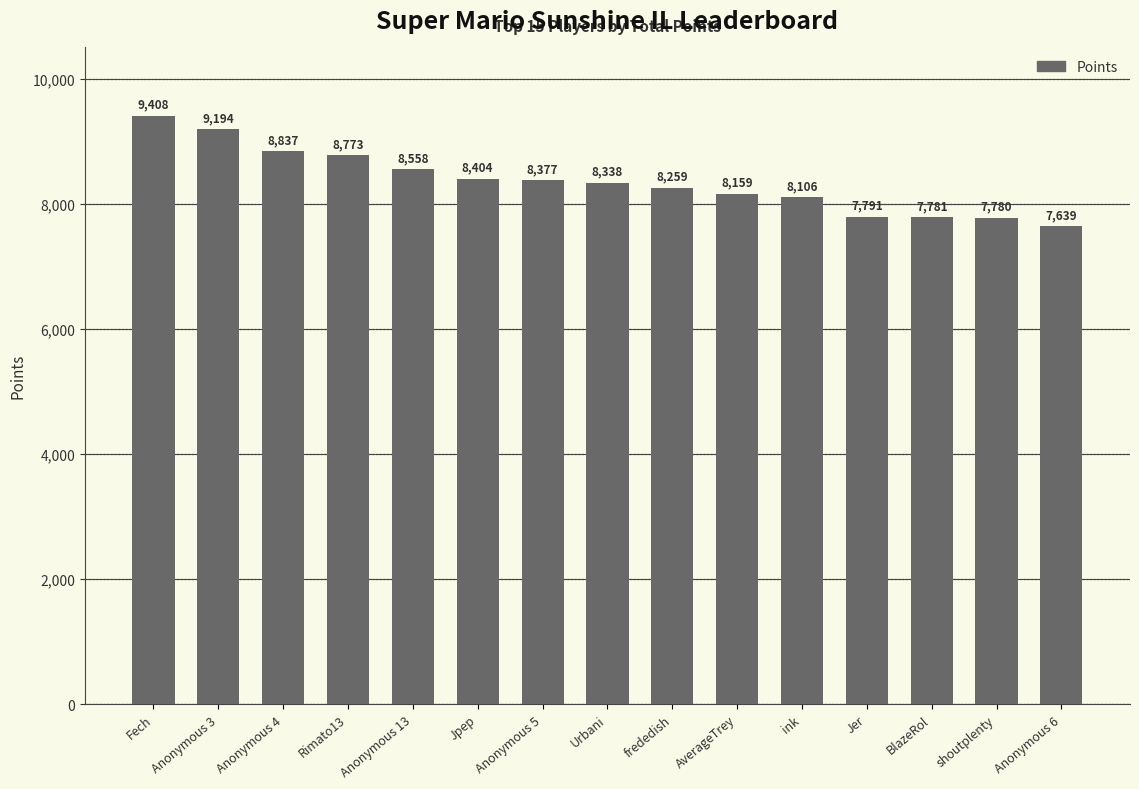

Rank the categories by value from lowest to highest.

Anonymous 6, shoutplenty, BlazeRol, Jer, ink, AverageTrey, frededish, Urbani, Anonymous 5, Jpep, Anonymous 13, Rimato13, Anonymous 4, Anonymous 3, Fech